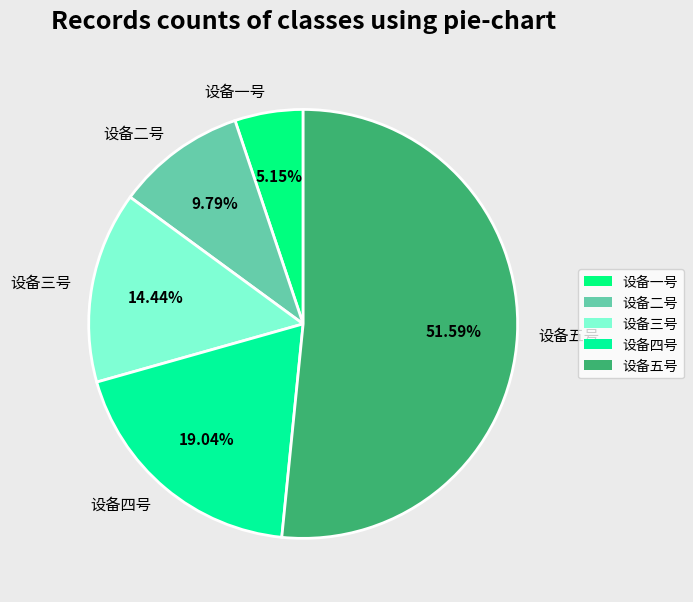

Approximately how many times larger is the value at 设备一号 compared to 设备三号?

0.4